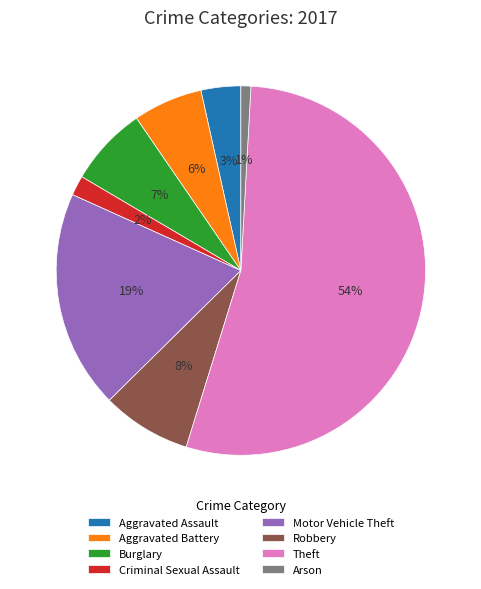

How many segments does this pie chart have?

8